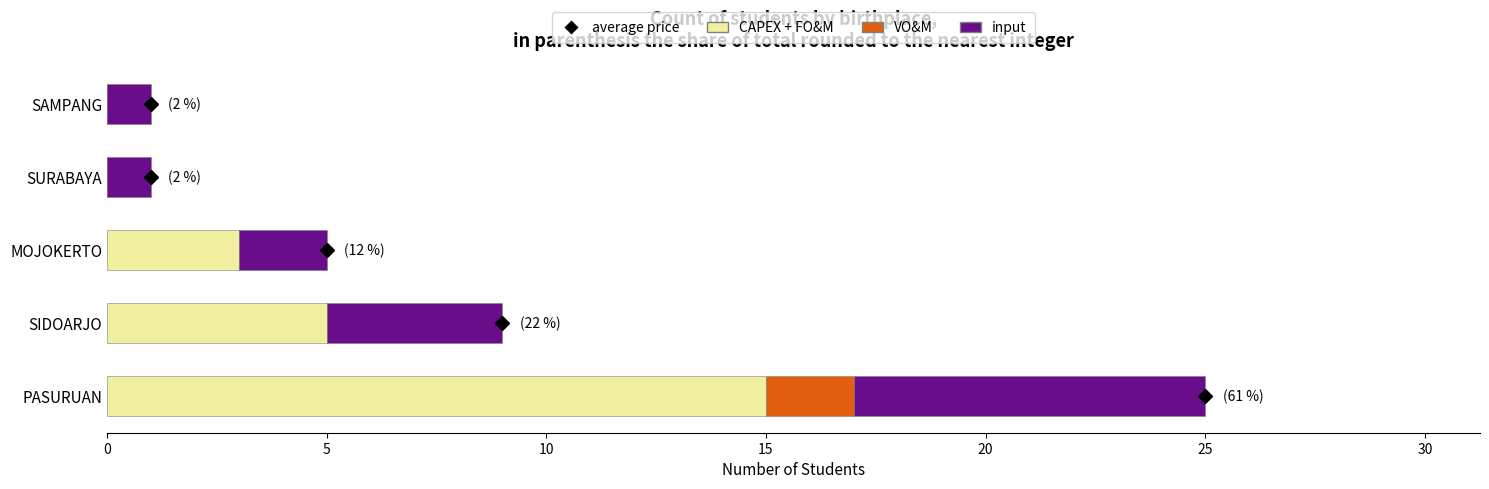

At which category is the sum across all series the highest?

PASURUAN